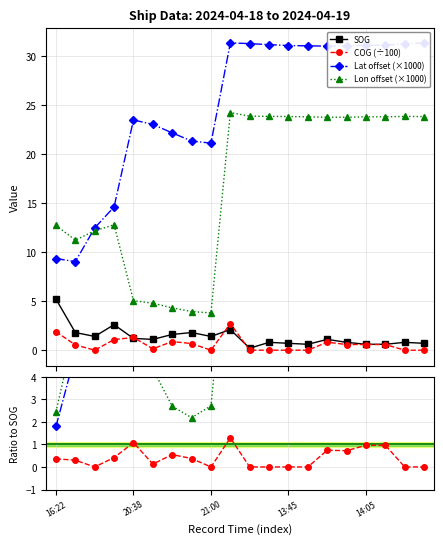

True or false: COG and SOG cross at least once.

True